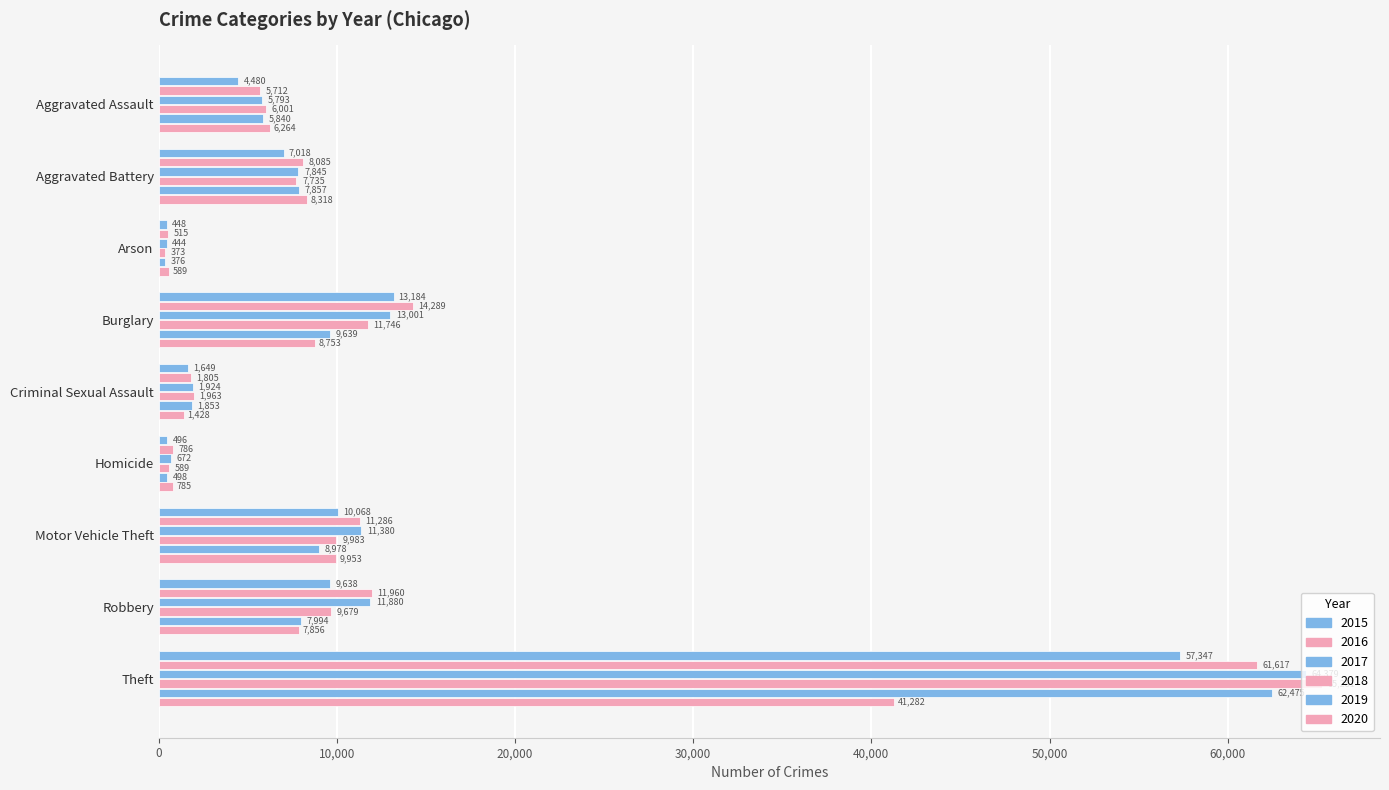

What is the difference between the maximum and minimum values in the 2015 series?

56899